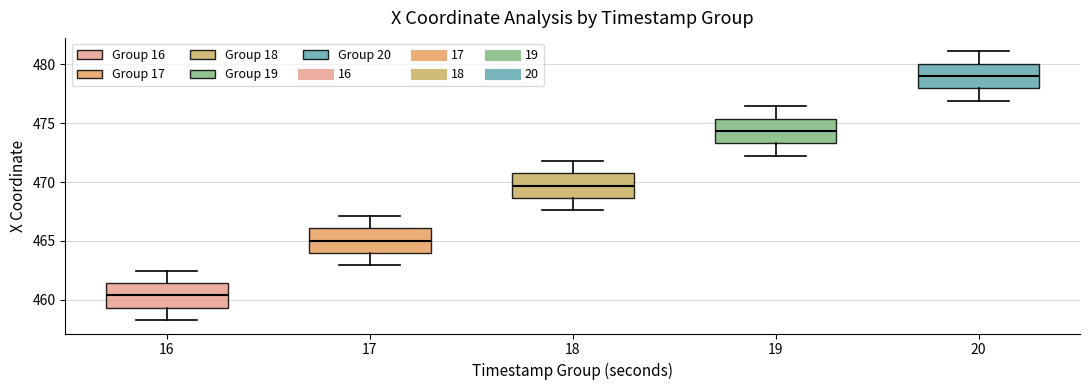

Reading left to right, transcribe this box plot: for each box, give where its median line is, the range the box spans, and where its two whiskers end, as read against the y-axis. The values are not printed on the chart, so give them approximately, as read against the axis.

16: median 460.5, box 459.5 to 461.5, whiskers 458.5 to 462.5
17: median 465.0, box 464.0 to 466.0, whiskers 463.0 to 467.0
18: median 469.5, box 468.5 to 470.5, whiskers 467.5 to 472.0
19: median 474.5, box 473.5 to 475.5, whiskers 472.0 to 476.5
20: median 479.0, box 478.0 to 480.0, whiskers 477.0 to 481.0